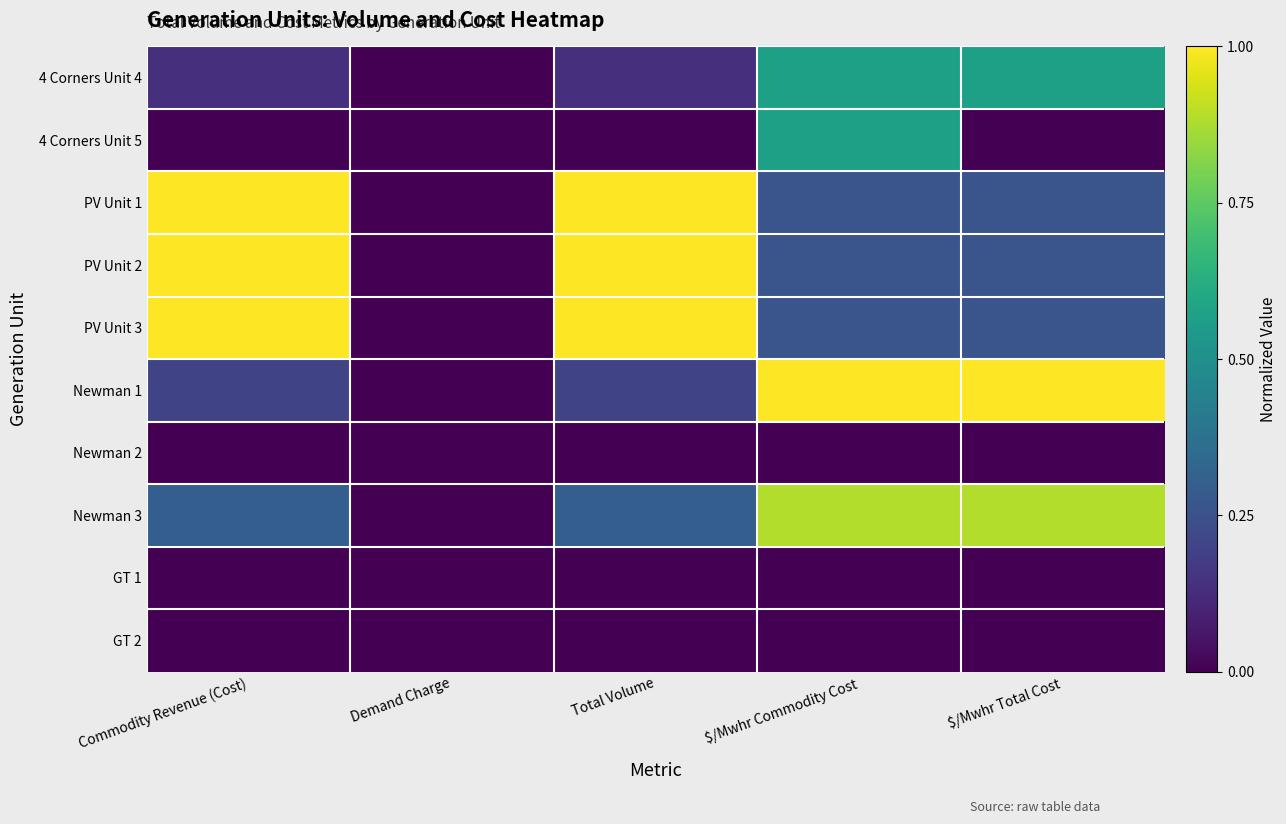

What is the total value across all series at Total Volume?

3.6